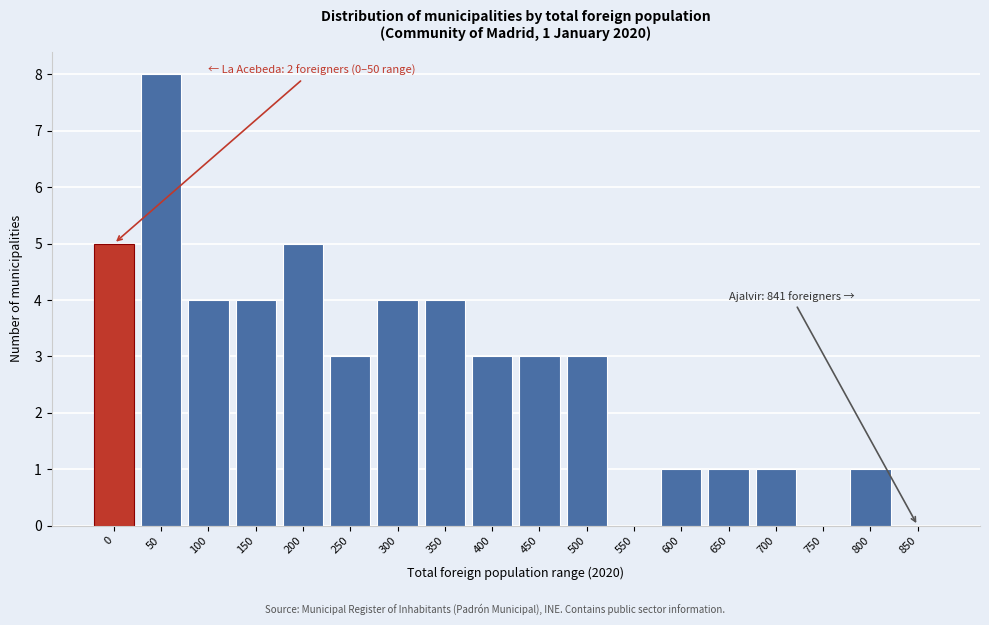

Reading left to right, extract all data points from this chart.

0=5	50=8	100=4	150=4	200=5	250=3	300=4	350=4	400=3	450=3	500=3	550=0	600=1	650=1	700=1	750=0	800=1	850=0